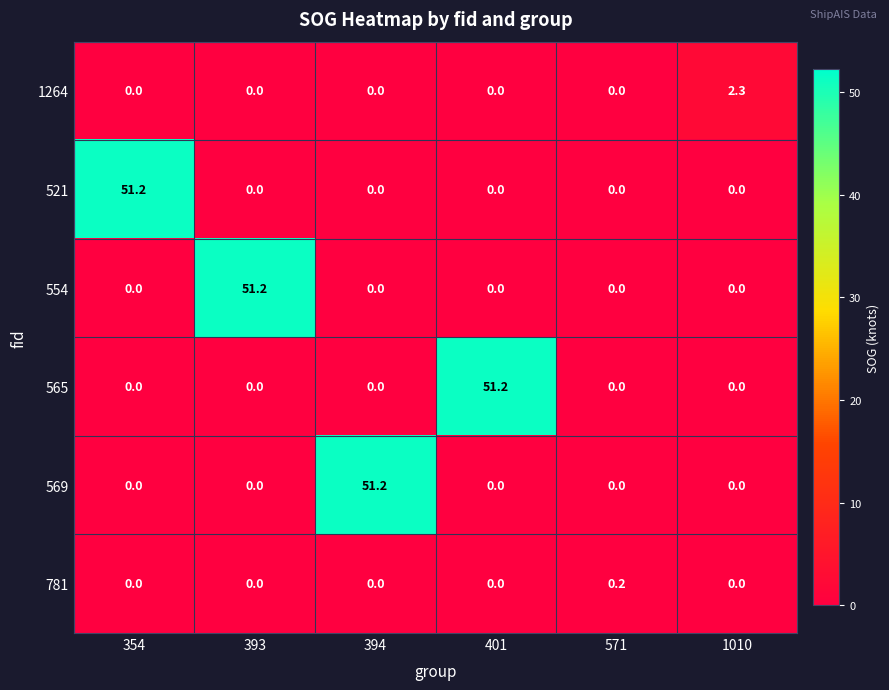

What is the total value across all series at 394?

51.2